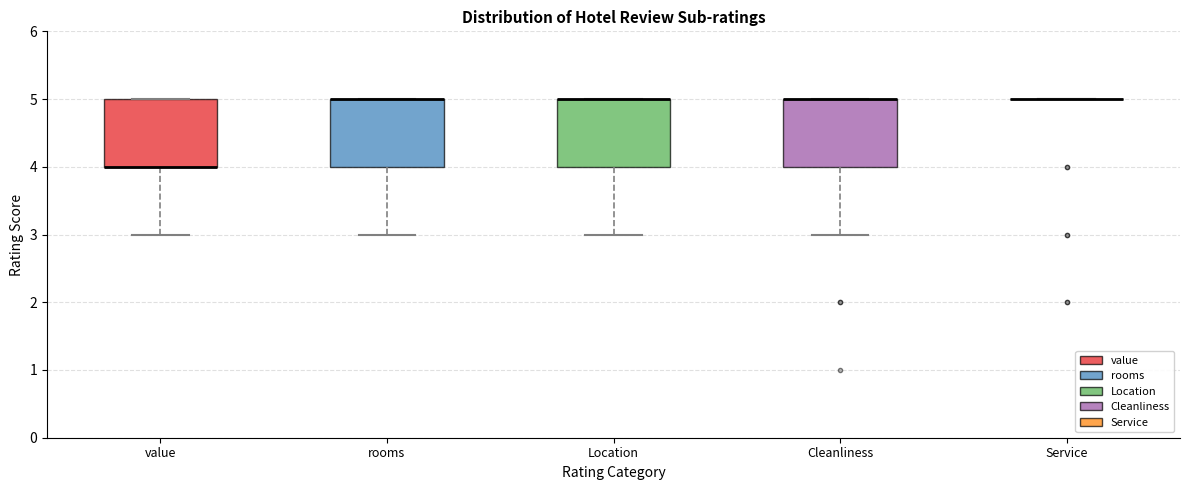

Where does the lower whisker of the box for Location end on the y-axis? The values are not printed on the chart, so give them approximately, as read against the axis.

3